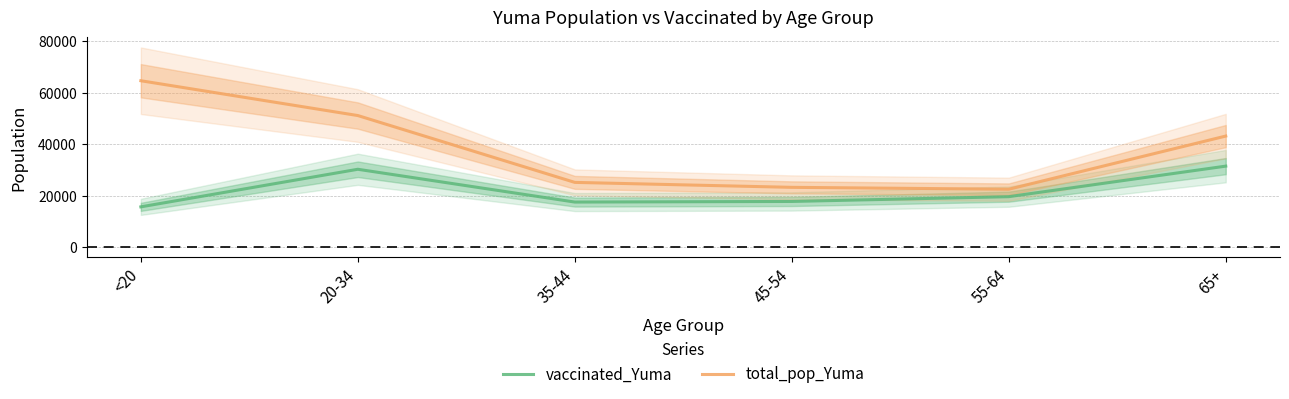

List the labels in order of total_pop_Yuma value, smallest first.

55-64, 45-54, 35-44, 65+, 20-34, <20